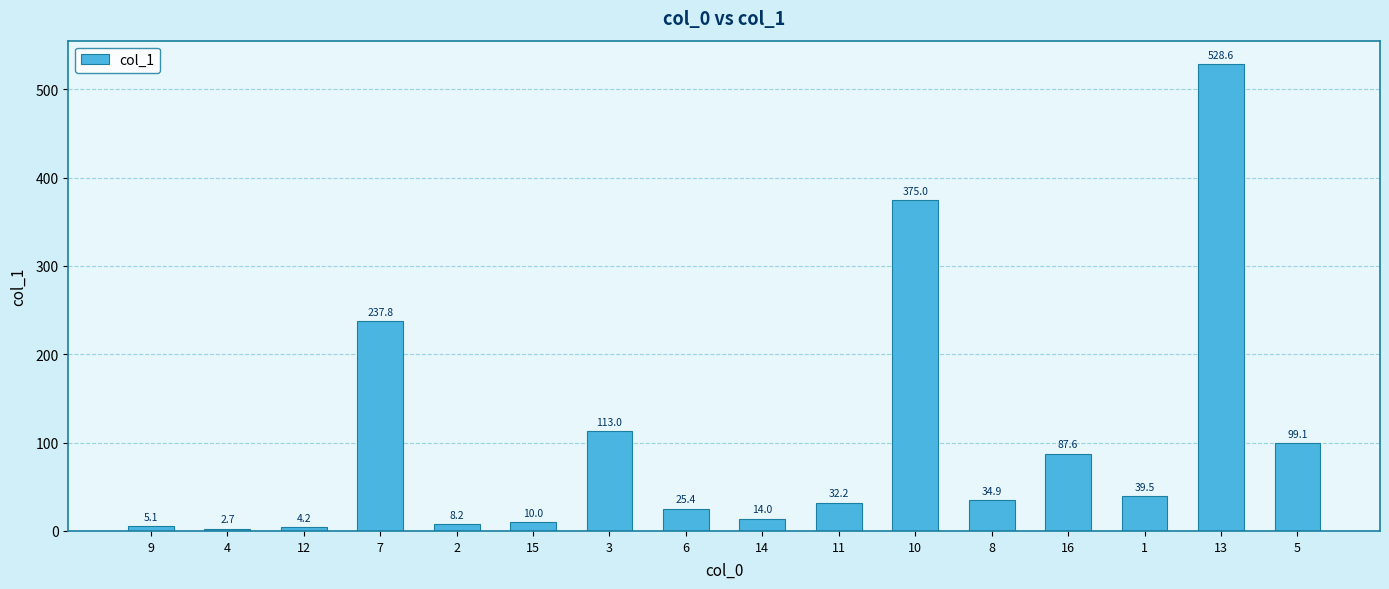

What is the value of the 15th bar from the left?

528.6